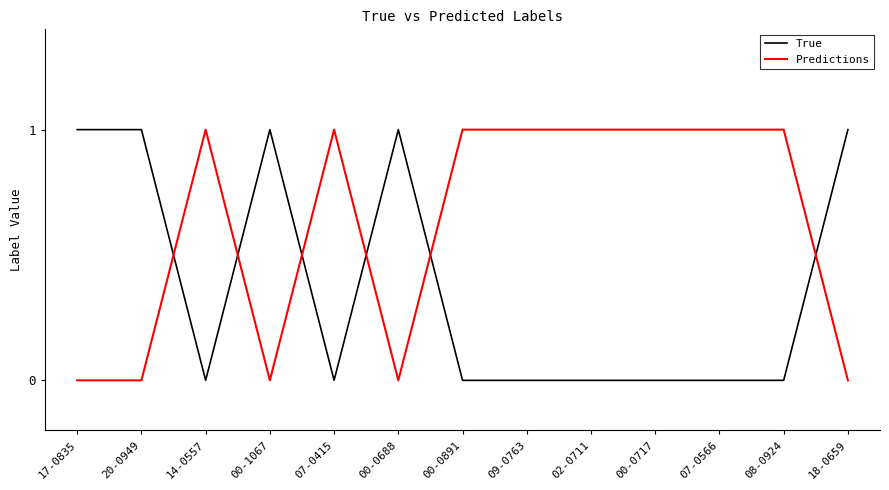

What position from the right is 02-0711?

5